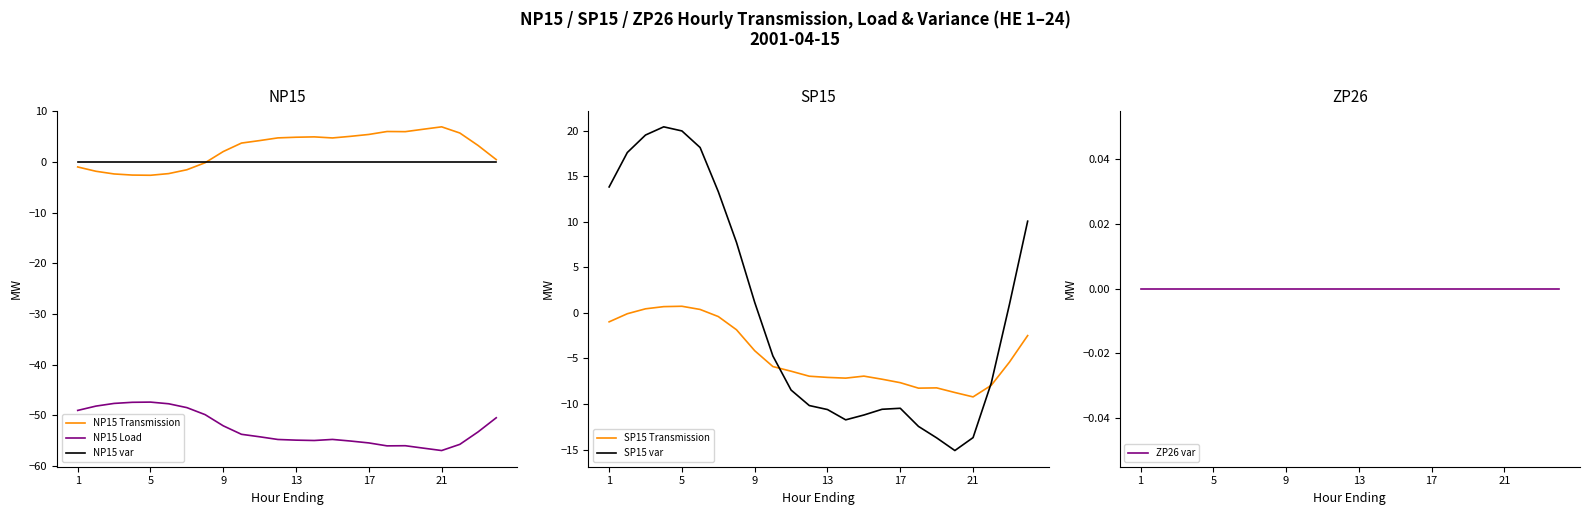

Reading right to left, list all the values displayed in this chart.

NP15 Transmission: 0.5	3.2	5.7	6.9	6.4	6.0	6.0	5.4	5.0	4.7	4.9	4.9	4.7	4.2	3.7	2.0	-0.2	-1.6	-2.3	-2.6	-2.6	-2.4	-1.9	-1.0
NP15 Load: -50.5	-53.2	-55.7	-56.9	-56.4	-56.0	-56.0	-55.4	-55.0	-54.7	-54.9	-54.9	-54.7	-54.2	-53.7	-52.0	-49.8	-48.5	-47.7	-47.4	-47.4	-47.6	-48.1	-49.0
NP15 var: 0.0	0.0	0.0	0.0	0.0	0.0	0.0	0.0	0.0	0.0	0.0	0.0	0.0	0.0	0.0	0.0	0.0	0.0	0.0	0.0	0.0	0.0	0.0	0.0
SP15 Transmission: -2.5	-5.4	-8.0	-9.2	-8.7	-8.2	-8.3	-7.7	-7.3	-6.9	-7.2	-7.1	-7.0	-6.4	-5.9	-4.2	-1.9	-0.4	0.4	0.7	0.7	0.5	-0.1	-1.0
SP15 var: 10.1	0.9	-7.7	-13.7	-15.1	-13.7	-12.5	-10.5	-10.6	-11.2	-11.7	-10.6	-10.2	-8.5	-4.7	1.2	7.7	13.3	18.2	20.0	20.4	19.5	17.6	13.8
ZP26 var: 0.0	0.0	0.0	0.0	0.0	0.0	0.0	0.0	0.0	0.0	0.0	0.0	0.0	0.0	0.0	0.0	0.0	0.0	0.0	0.0	0.0	0.0	0.0	0.0